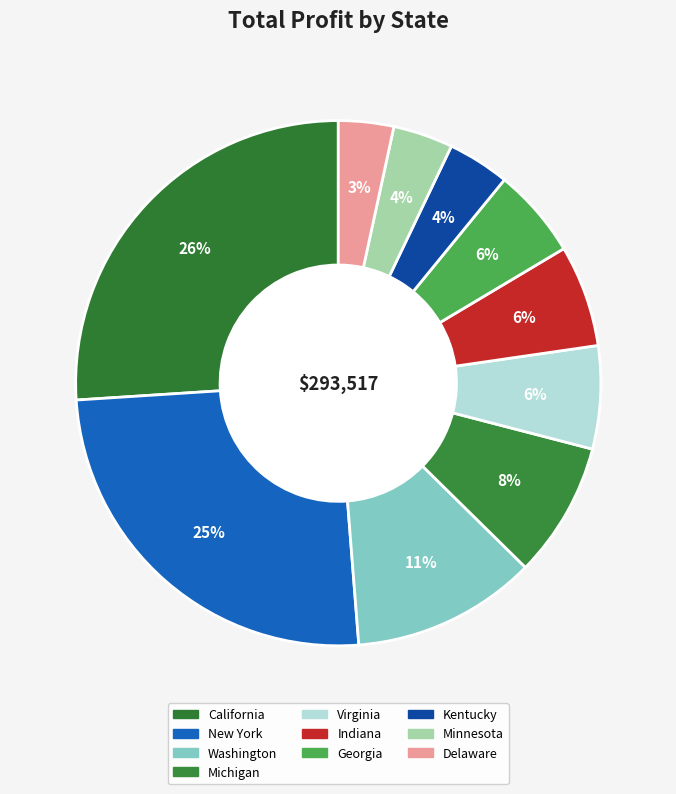

True or false: Washington accounts for 11% of the total.

True